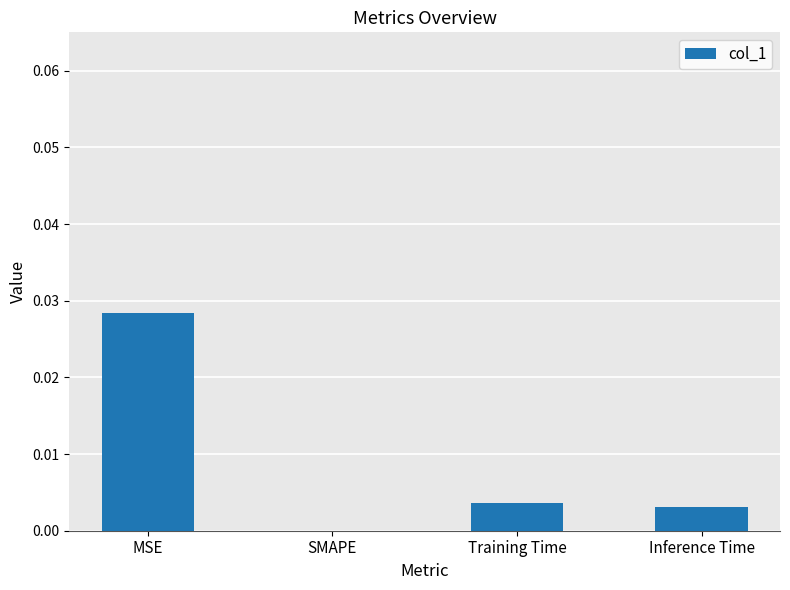

True or false: the data shows 0.0 at SMAPE.

True